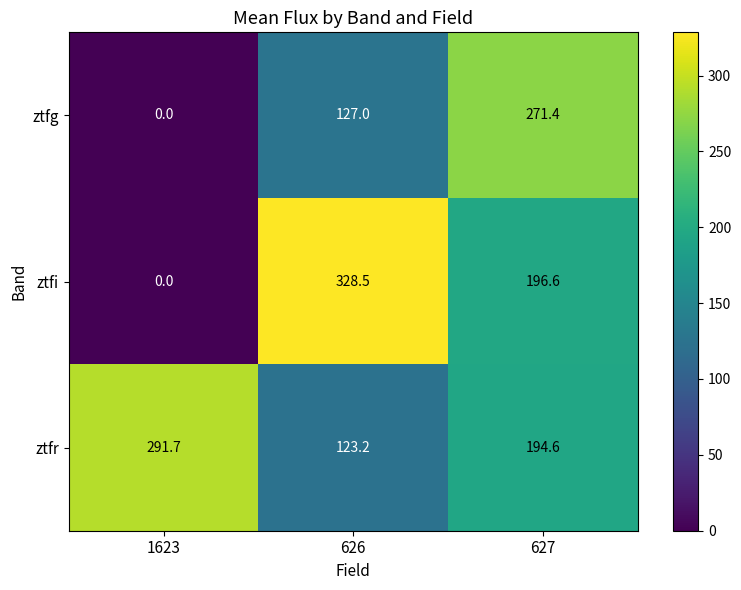

At which label is ztfg closest to 135?

626